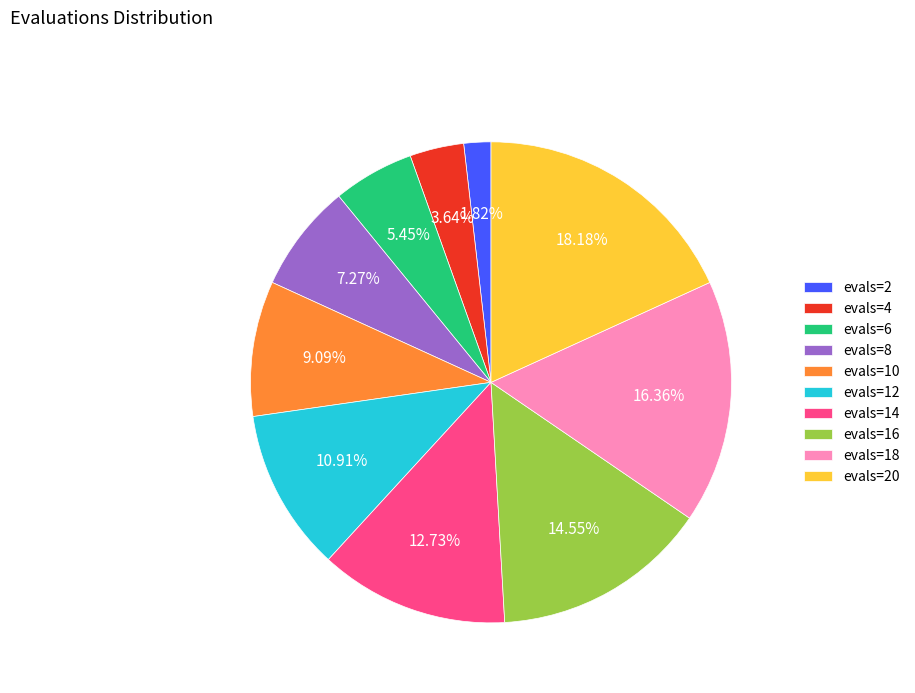

Is there any slice that represents more than half of the pie?

No